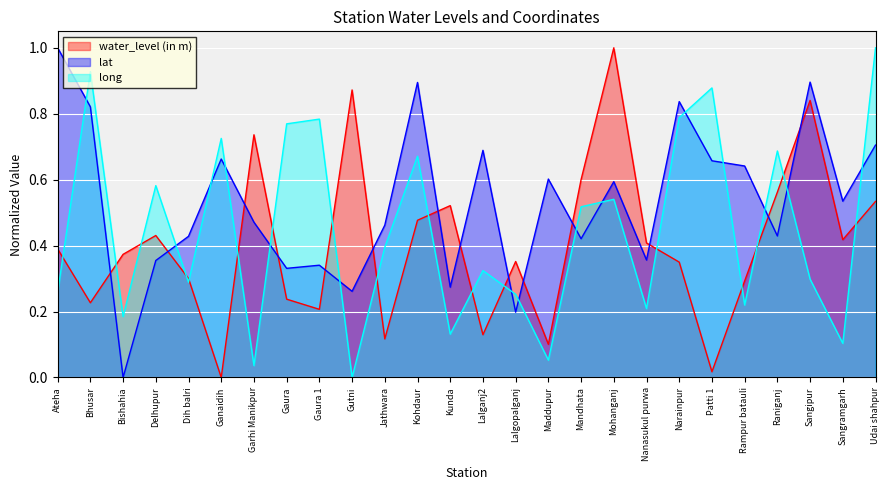

How many lines are shown in the chart?

3